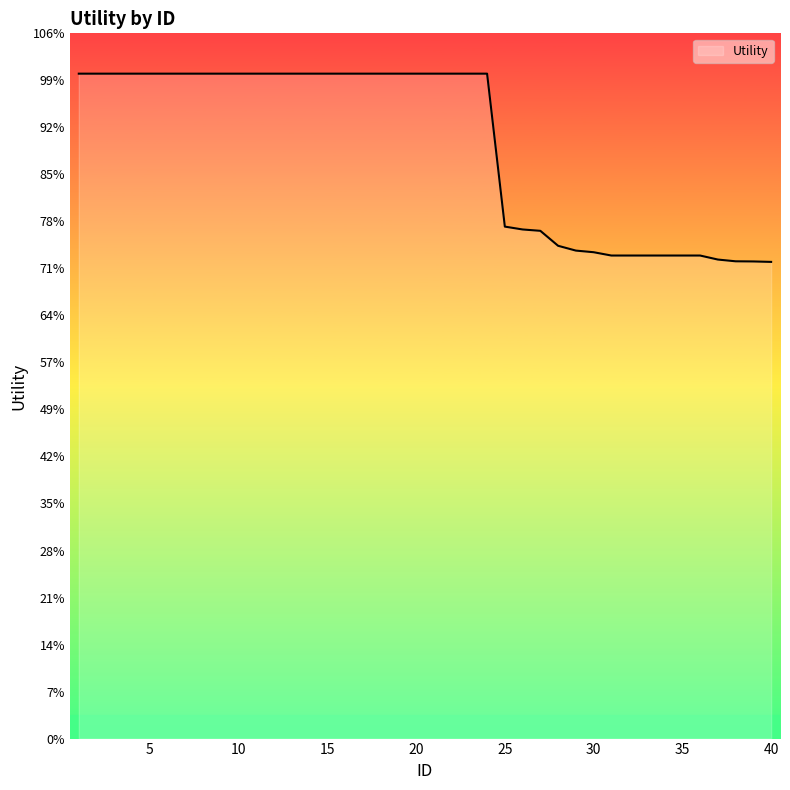

How many lines are shown in the chart?

1